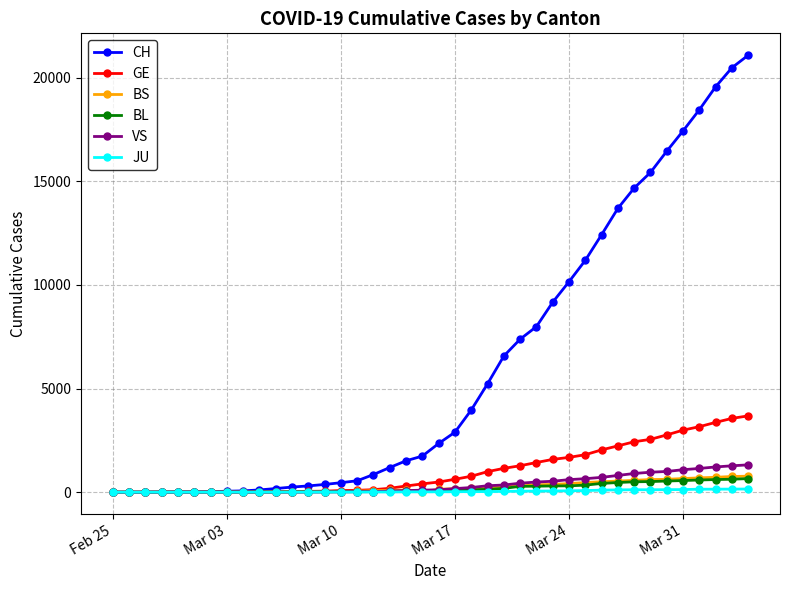

Which series has the largest total across all categories?

CH